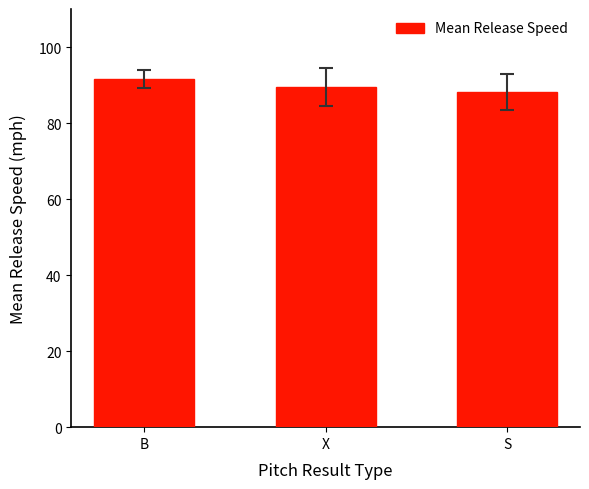

Reading left to right, transcribe all the data shown in this chart.

91.6	89.5	88.1